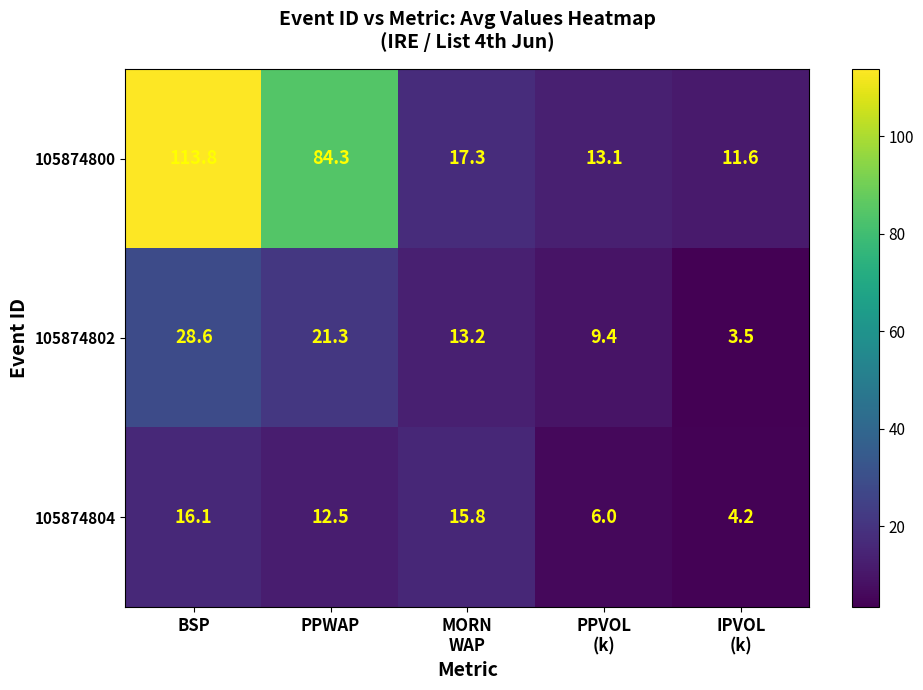

What is the sum of all 105874804 values?

54.6